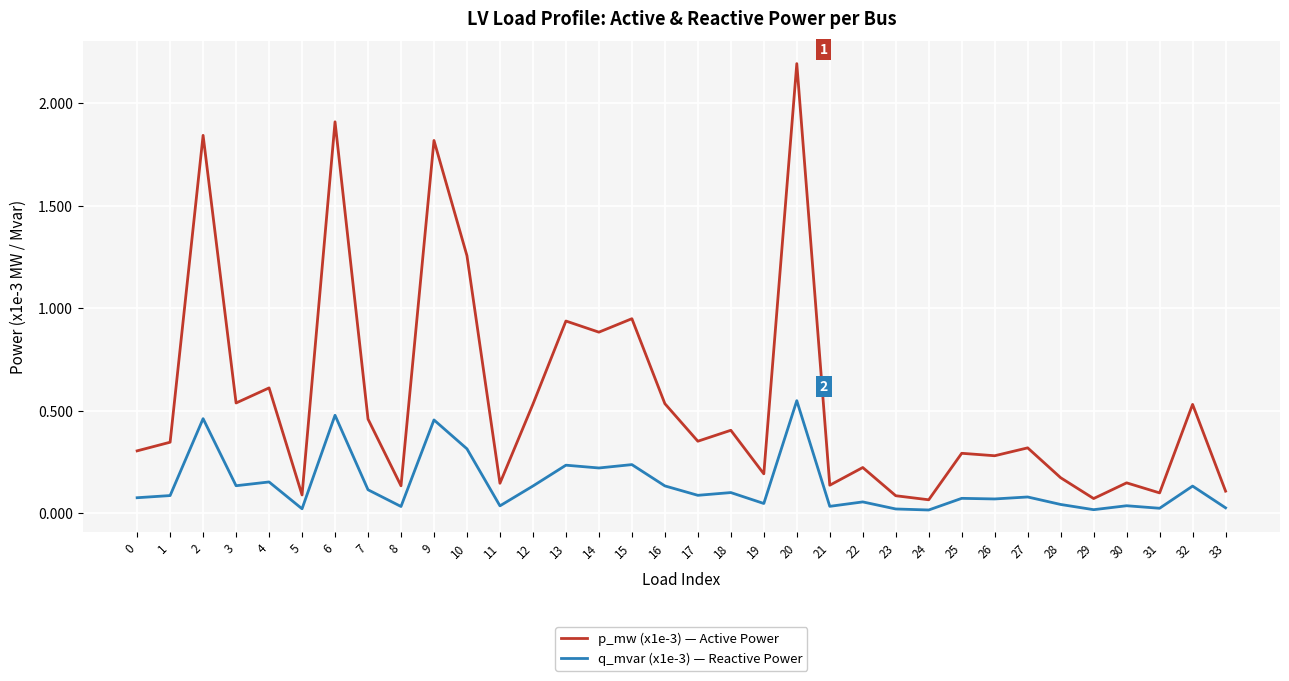

Does the chart have visible grid lines?

Yes